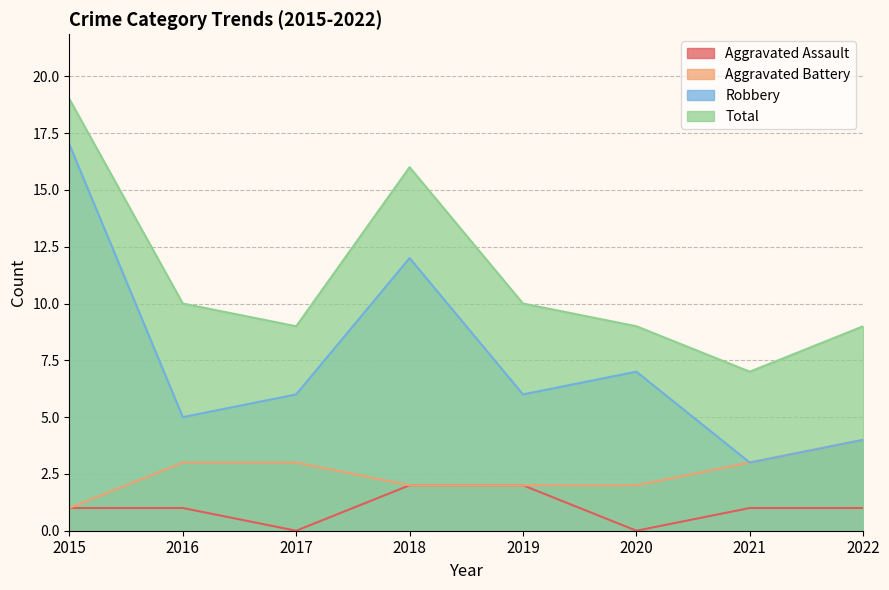

What are all the series names shown in the legend?

Aggravated Assault, Aggravated Battery, Robbery, Total